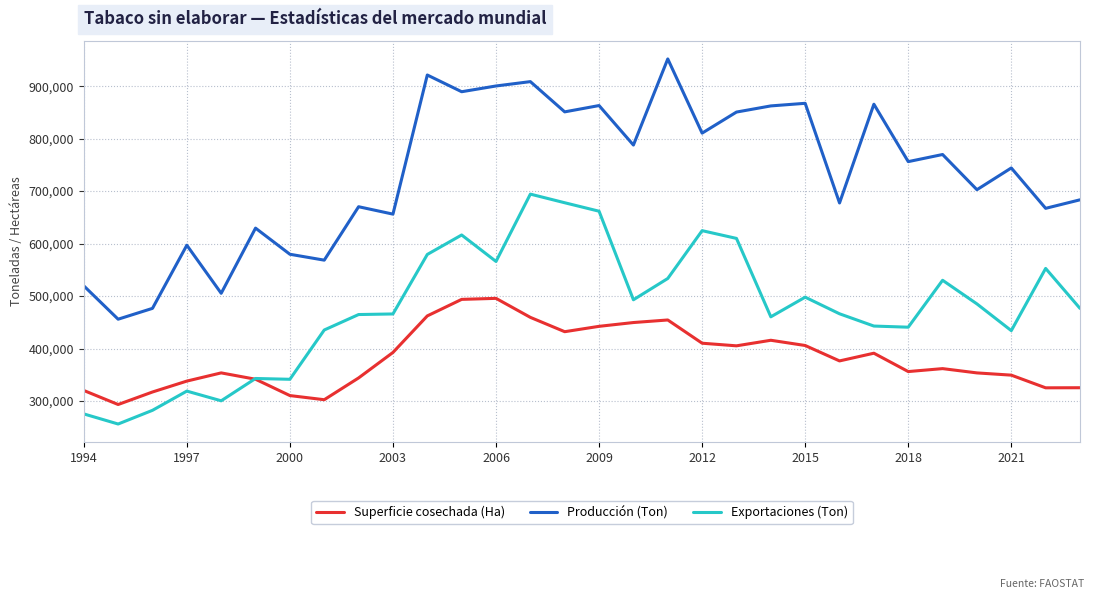

List the series in order of their overall mean, lowest first.

Superficie cosechada (Ha), Exportaciones (Ton), Producción (Ton)